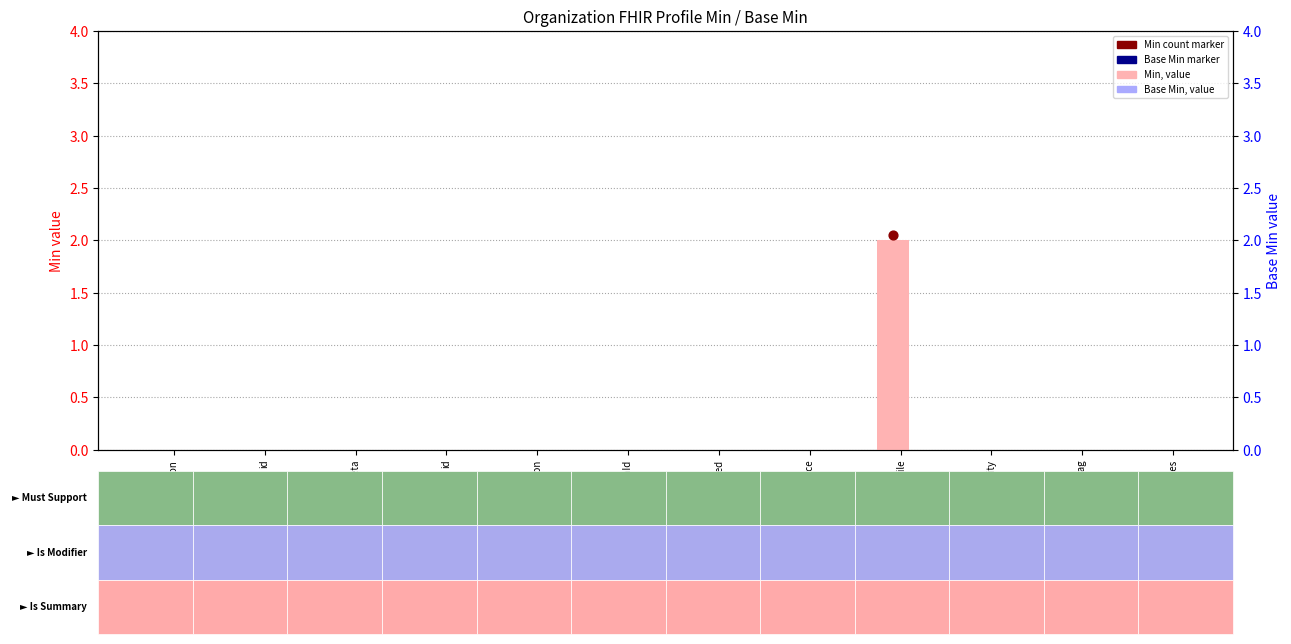

Which series has the largest total across all categories?

Min